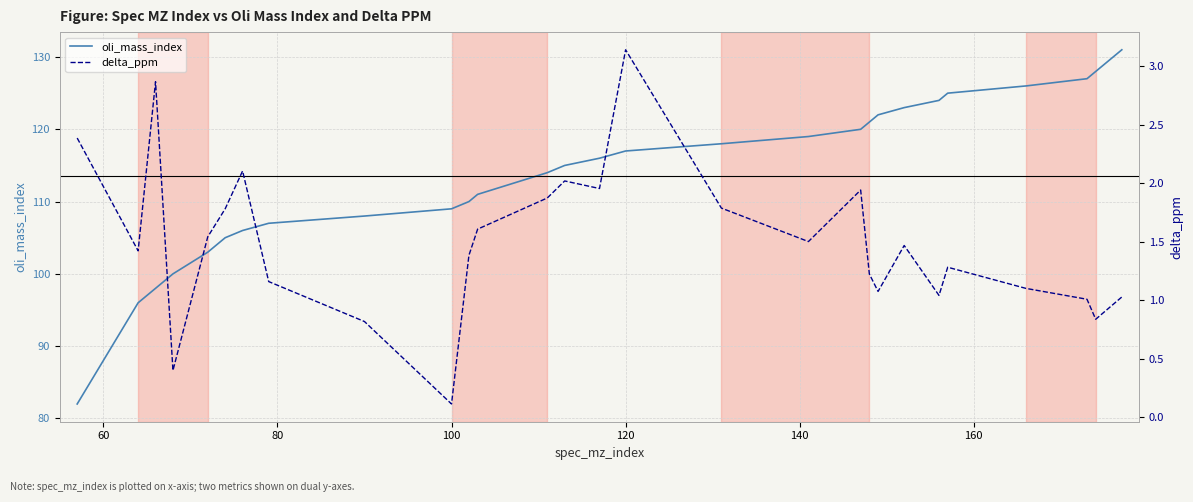

What is the minimum value for oli_mass_index?

82